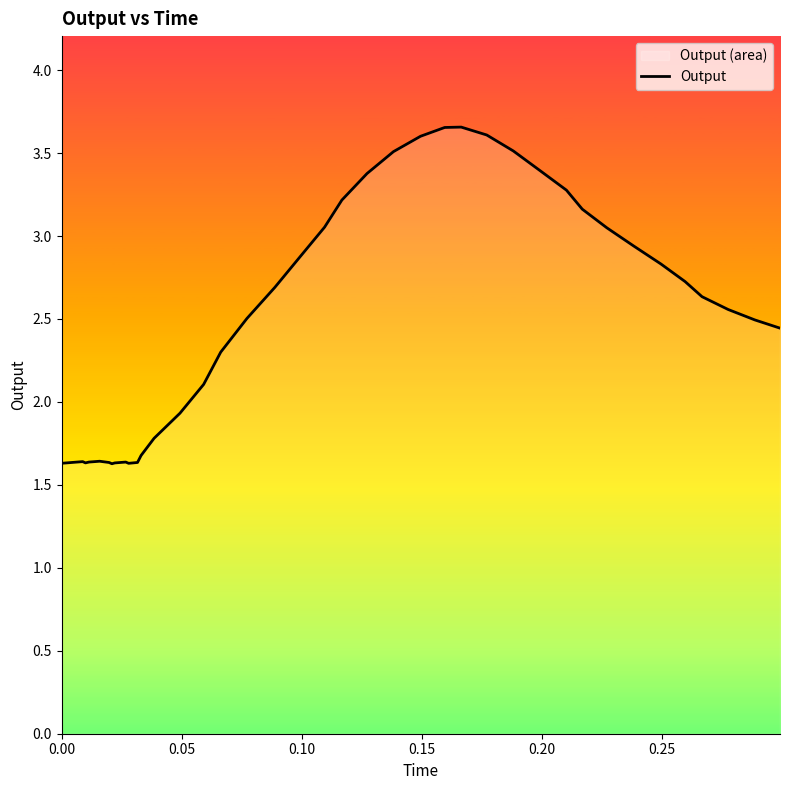

What is the difference between the maximum and minimum values?

2.0